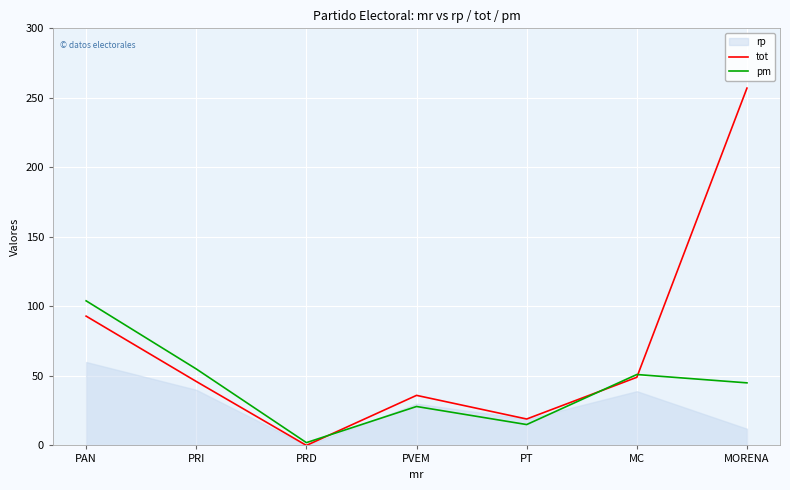

Is the value of pm at PRD greater than the value of tot at PT?

No